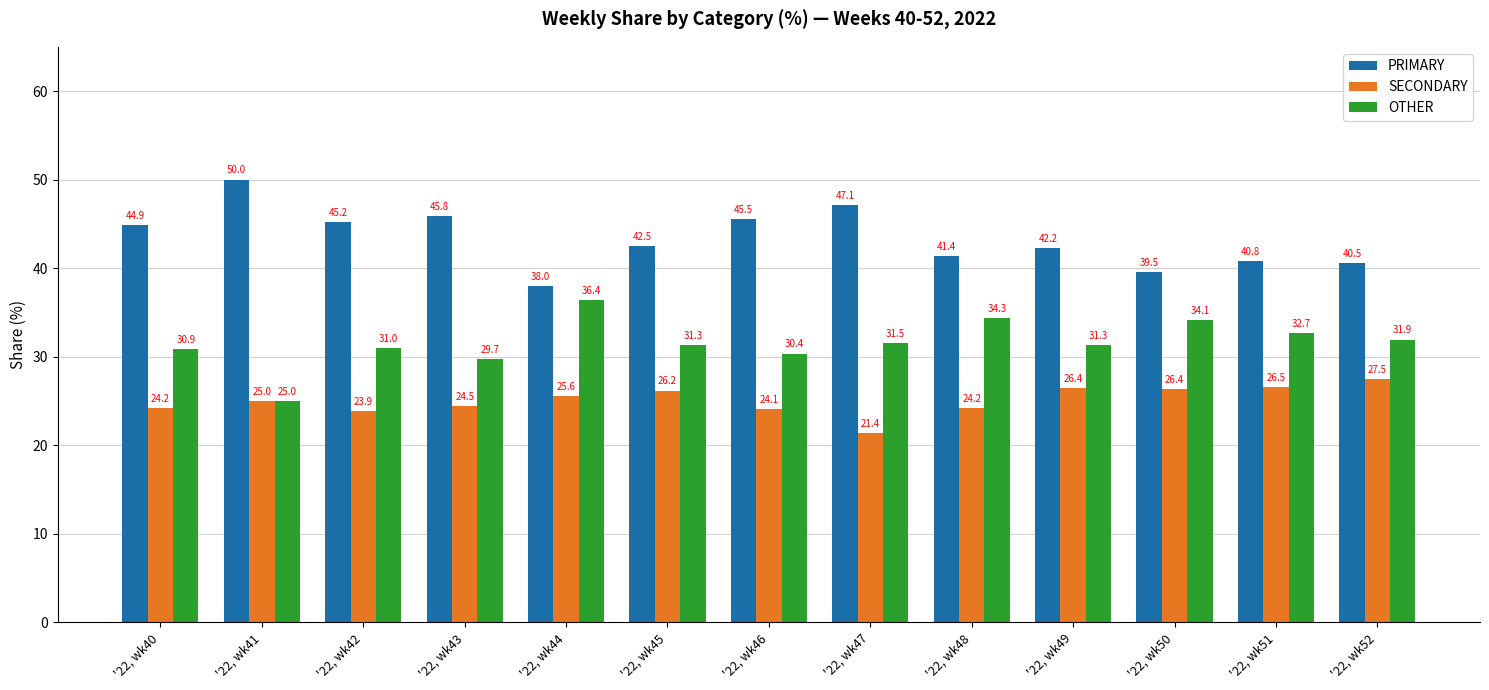

How many data points does each series have?

13